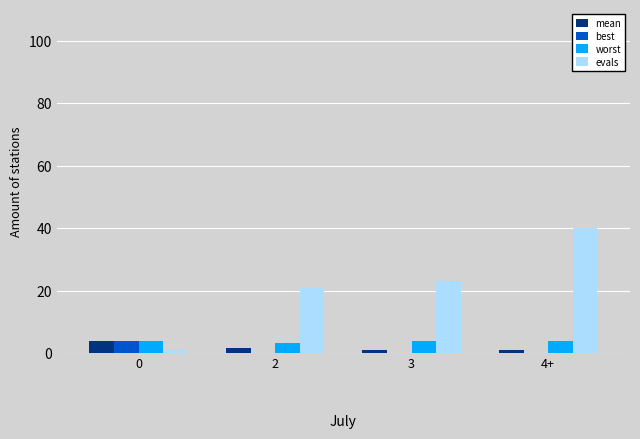

Which series has the largest range (max minus min)?

evals